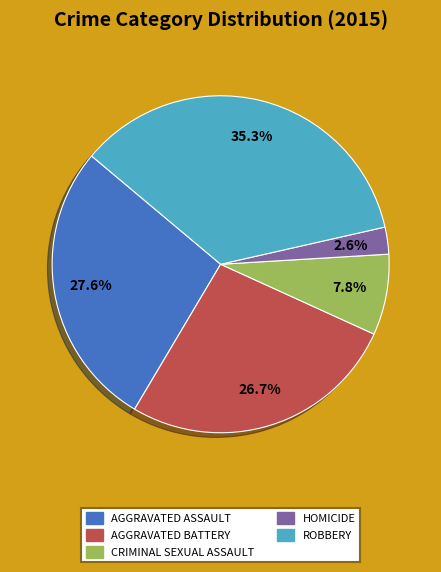

Does any single category account for the majority?

No